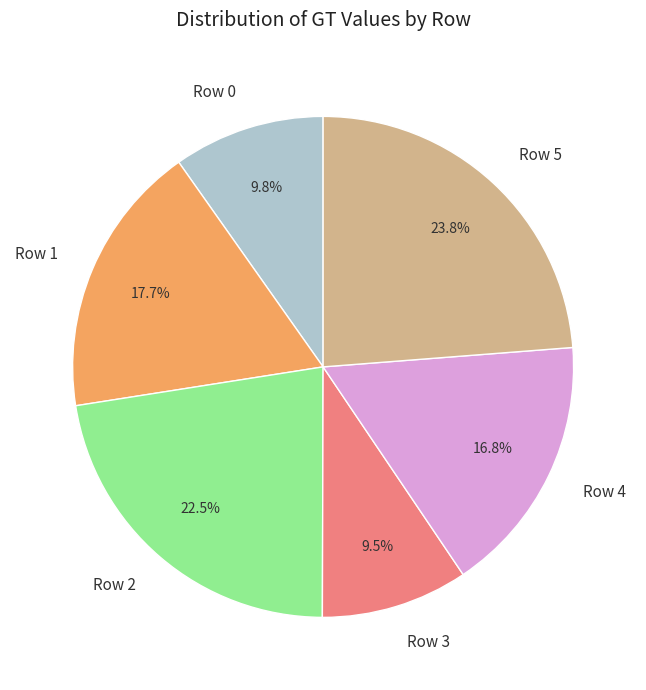

Combined, what portion of the pie is Row 5 and Row 4?

40.6%